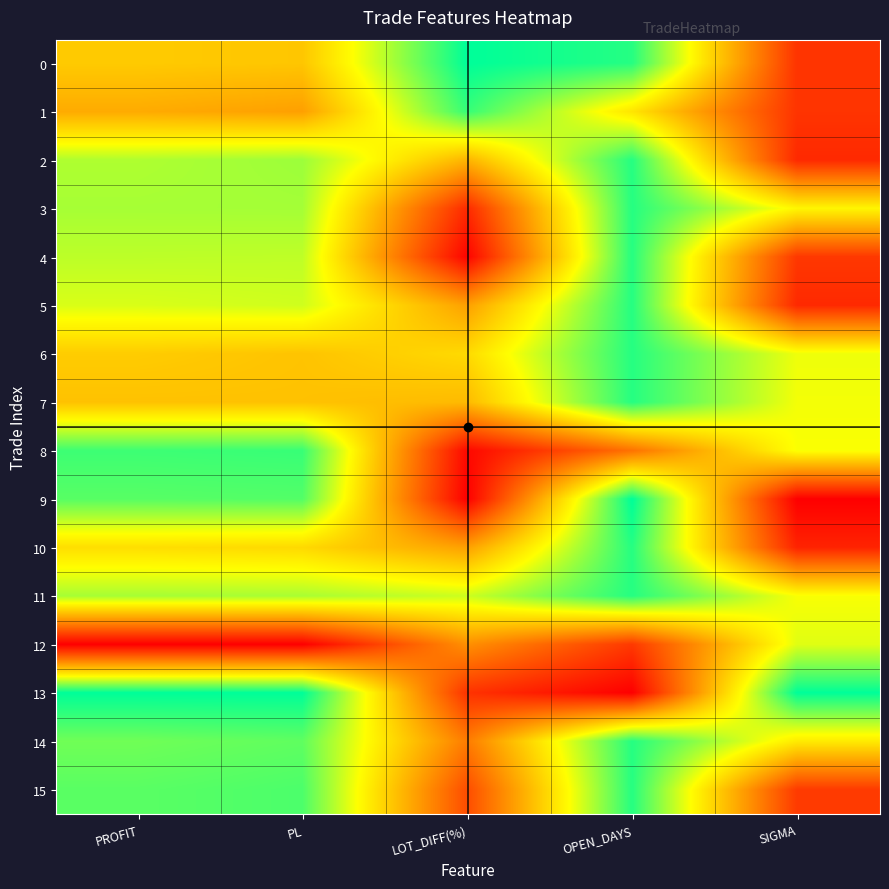

Reading left to right, extract all data points from this chart.

0: PROFIT=0.5	PL=0.5	LOT_DIFF(%)=1.0	OPEN_DAYS=0.9	SIGMA=0.1
1: PROFIT=0.4	PL=0.4	LOT_DIFF(%)=0.9	OPEN_DAYS=0.6	SIGMA=0.1
2: PROFIT=0.8	PL=0.8	LOT_DIFF(%)=0.5	OPEN_DAYS=0.9	SIGMA=0.1
3: PROFIT=0.8	PL=0.8	LOT_DIFF(%)=0.1	OPEN_DAYS=0.9	SIGMA=0.6
4: PROFIT=0.8	PL=0.8	LOT_DIFF(%)=0.0	OPEN_DAYS=0.9	SIGMA=0.1
5: PROFIT=0.7	PL=0.7	LOT_DIFF(%)=0.4	OPEN_DAYS=0.9	SIGMA=0.1
6: PROFIT=0.5	PL=0.5	LOT_DIFF(%)=0.6	OPEN_DAYS=0.9	SIGMA=0.7
7: PROFIT=0.5	PL=0.5	LOT_DIFF(%)=0.5	OPEN_DAYS=0.9	SIGMA=0.7
8: PROFIT=0.9	PL=0.9	LOT_DIFF(%)=0.0	OPEN_DAYS=0.3	SIGMA=0.7
9: PROFIT=0.9	PL=0.9	LOT_DIFF(%)=0.0	OPEN_DAYS=1.0	SIGMA=0.0
10: PROFIT=0.6	PL=0.6	LOT_DIFF(%)=0.4	OPEN_DAYS=0.9	SIGMA=0.1
11: PROFIT=0.8	PL=0.8	LOT_DIFF(%)=0.7	OPEN_DAYS=0.9	SIGMA=0.7
12: PROFIT=0.0	PL=0.0	LOT_DIFF(%)=0.4	OPEN_DAYS=0.1	SIGMA=0.7
13: PROFIT=1.0	PL=1.0	LOT_DIFF(%)=0.1	OPEN_DAYS=0.0	SIGMA=1.0
14: PROFIT=0.9	PL=0.9	LOT_DIFF(%)=0.3	OPEN_DAYS=0.9	SIGMA=0.6
15: PROFIT=0.9	PL=0.9	LOT_DIFF(%)=0.2	OPEN_DAYS=0.9	SIGMA=0.2